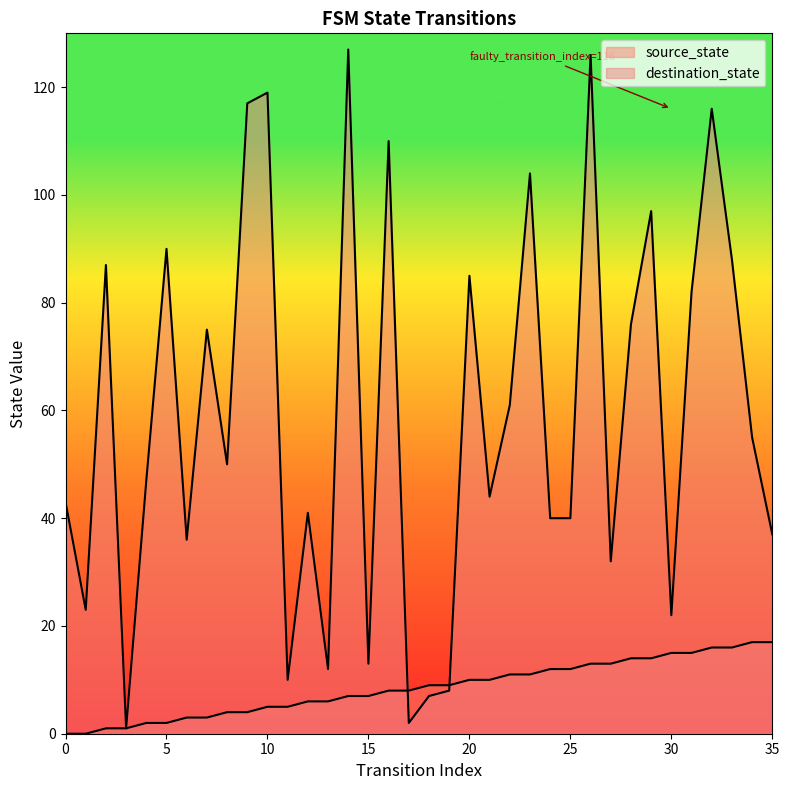

Which category has the highest value in the source_state series?

34